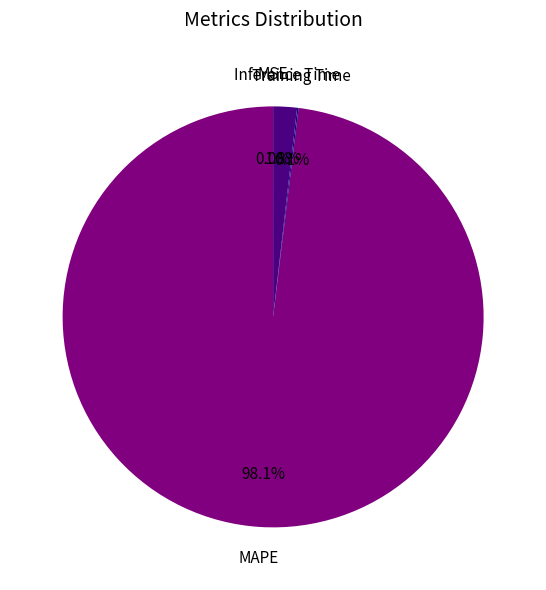

Is there a majority slice in this chart?

Yes